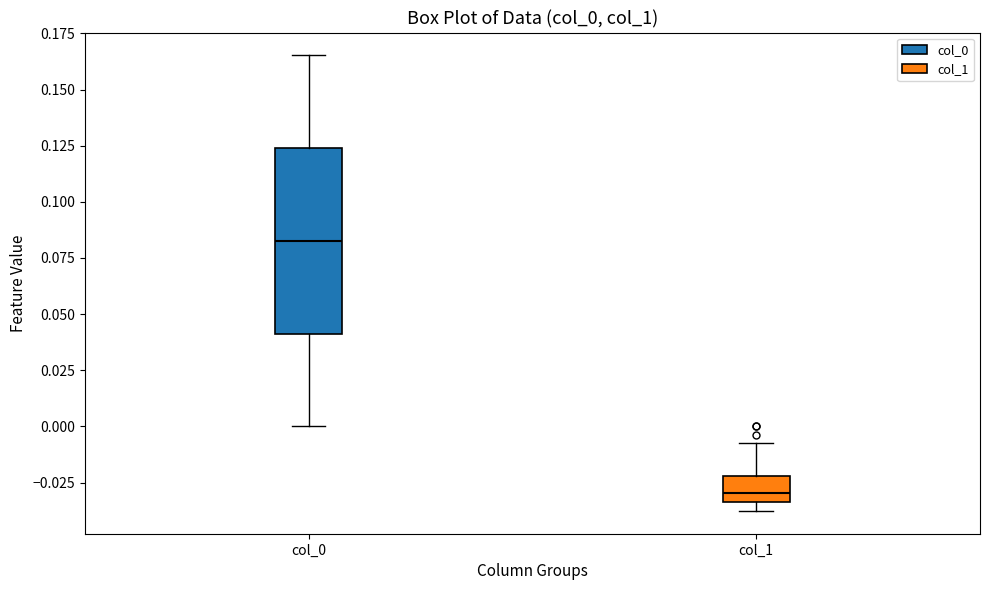

Reading left to right, transcribe this box plot: for each box, give where its median line is, the range the box spans, and where its two whiskers end, as read against the y-axis. The values are not printed on the chart, so give them approximately, as read against the axis.

col_0: median 0.085, box 0.040 to 0.125, whiskers 0.000 to 0.165
col_1: median -0.030, box -0.035 to -0.020, whiskers -0.040 to -0.010